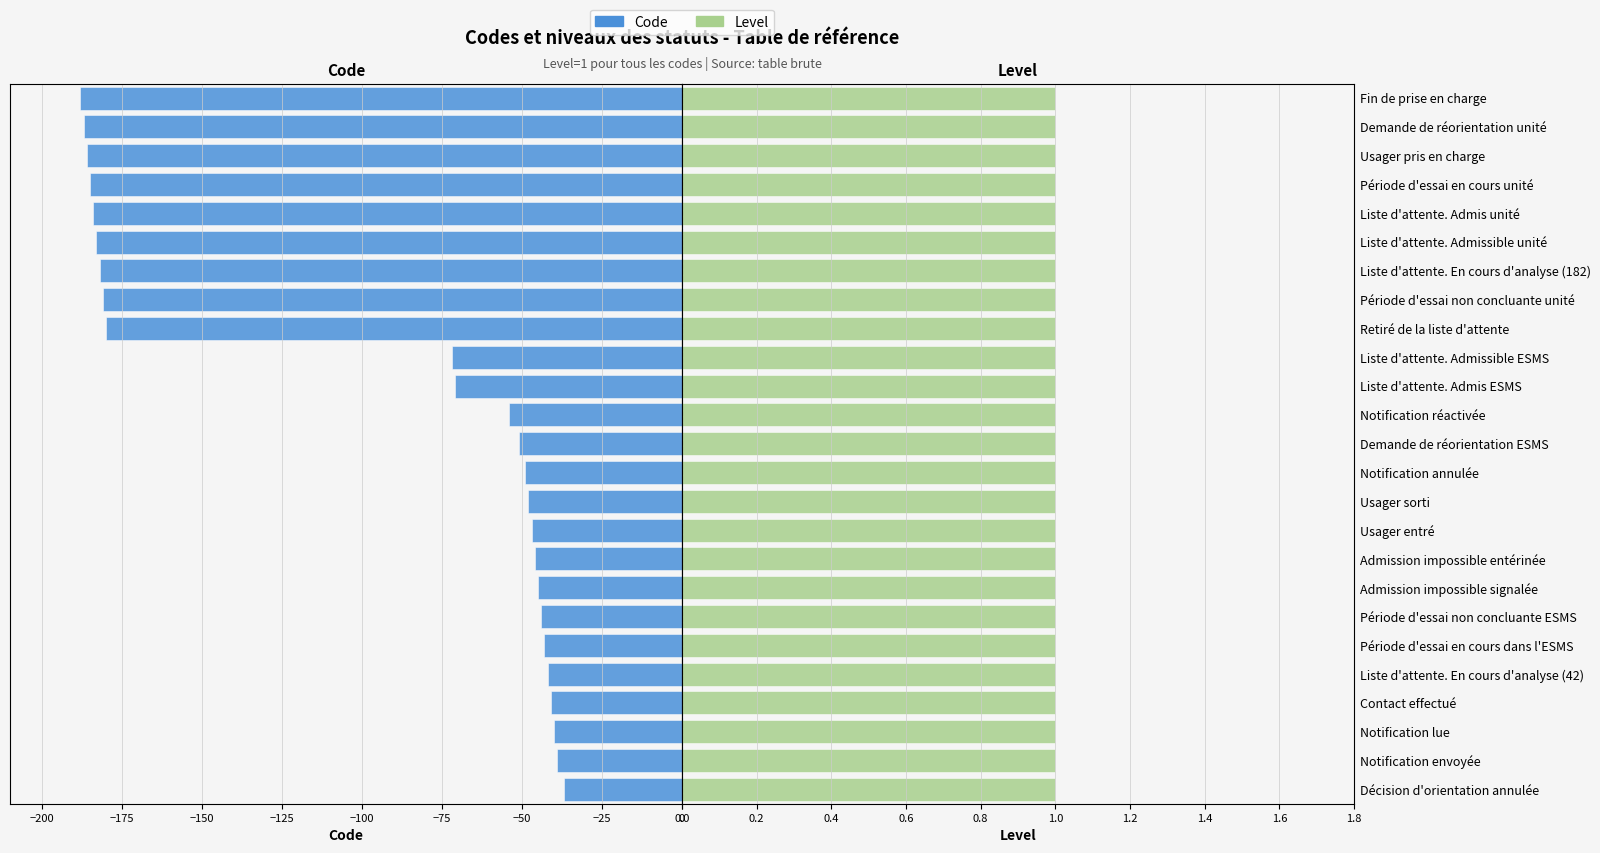

How many bars are there in total?

50